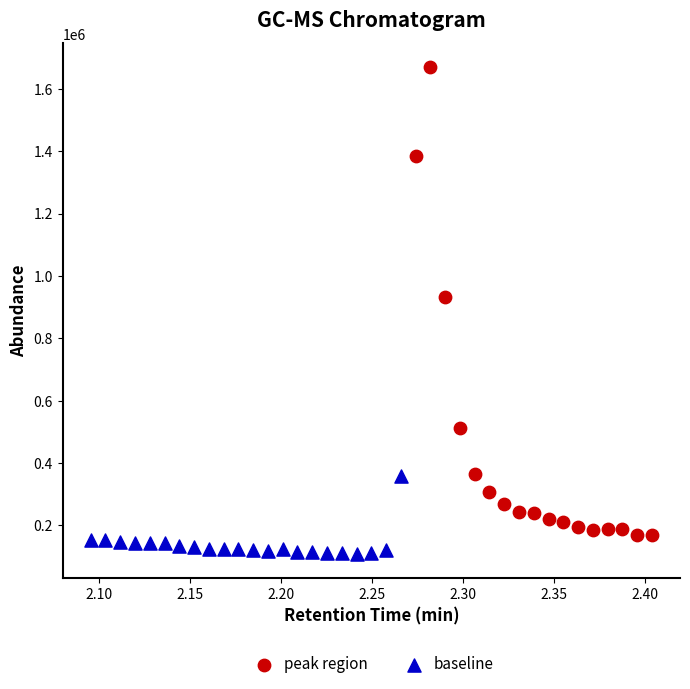

Which series has the largest Y range (max minus min)?

peak region